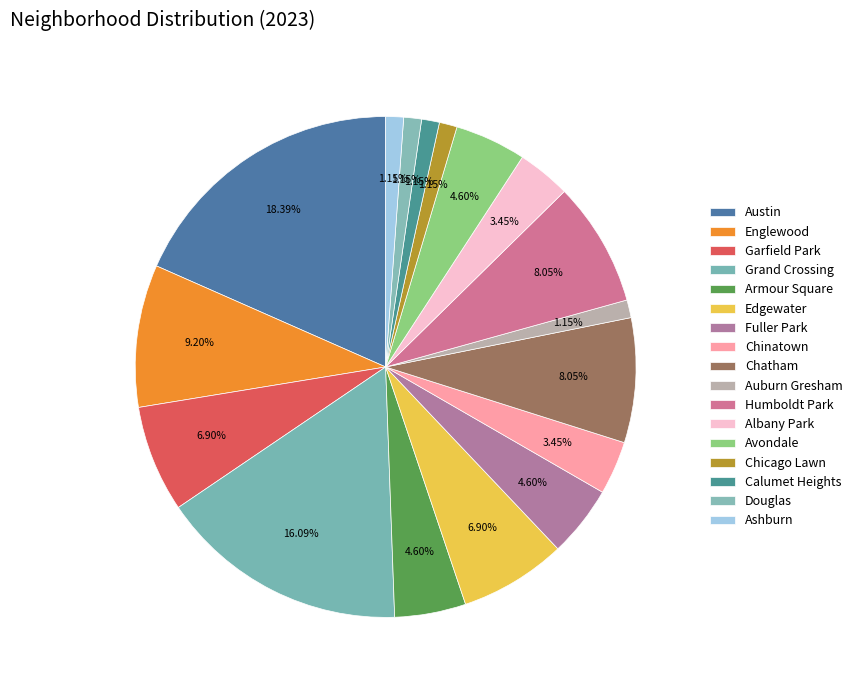

Combined, do Austin and Edgewater account for over 50%?

No